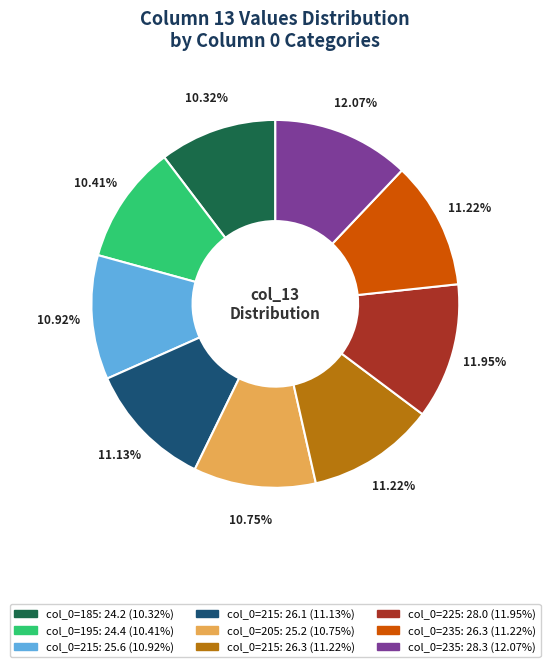

Is there any slice that represents more than half of the pie?

No